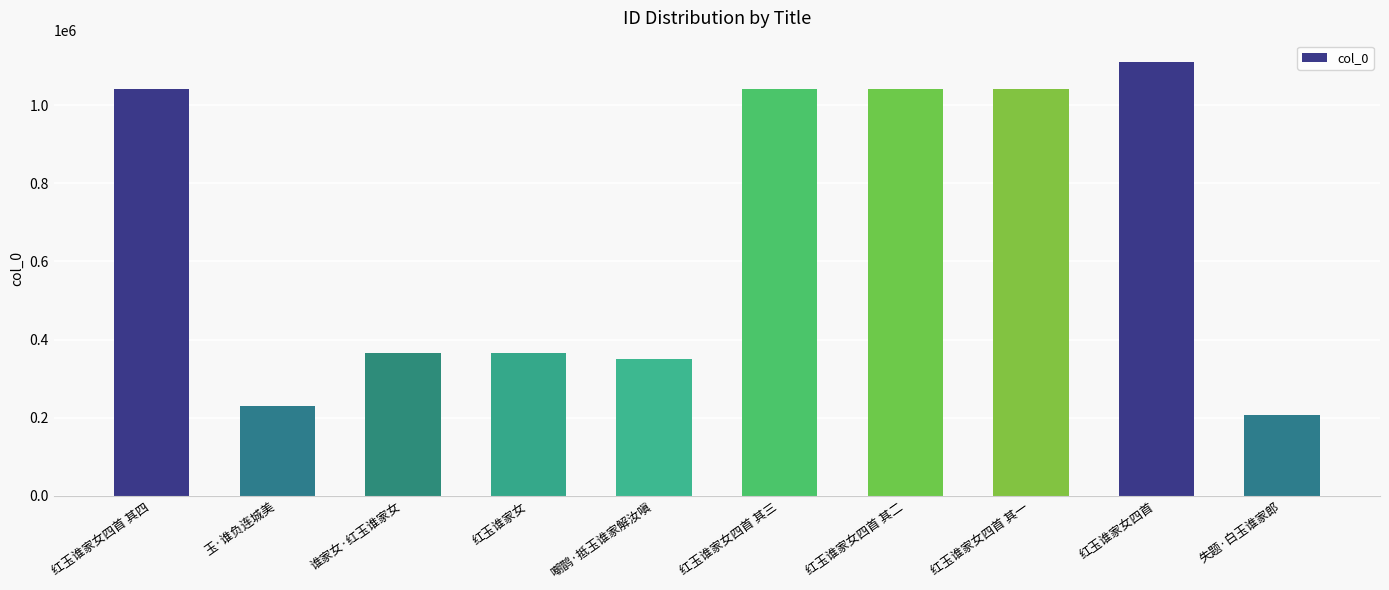

Read the value at 红玉谁家女四首 其四.

1042239